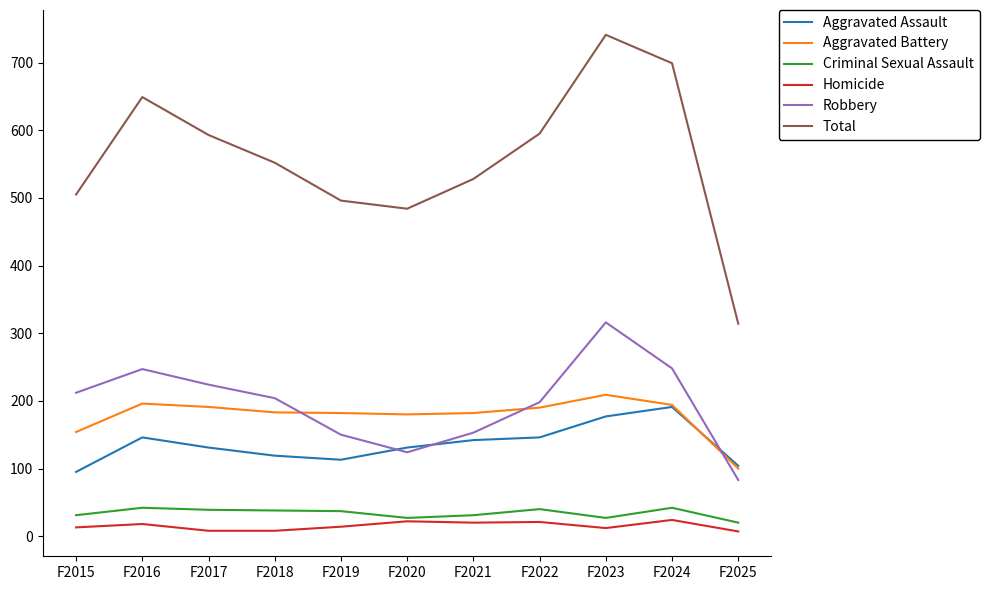

What is the average value of the Aggravated Assault series?

136